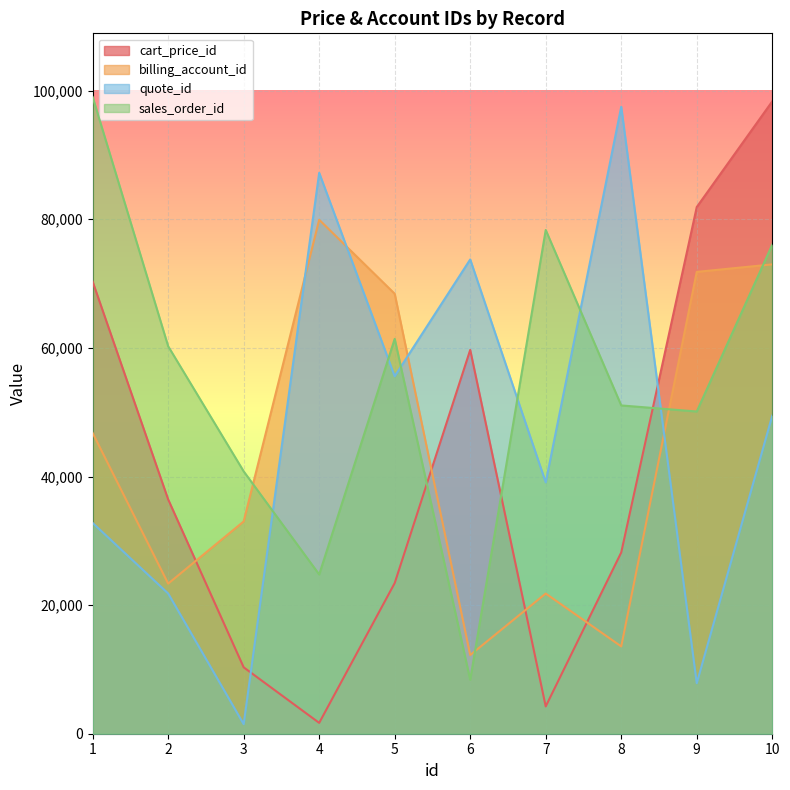

Which label corresponds to the largest value in the chart?

1